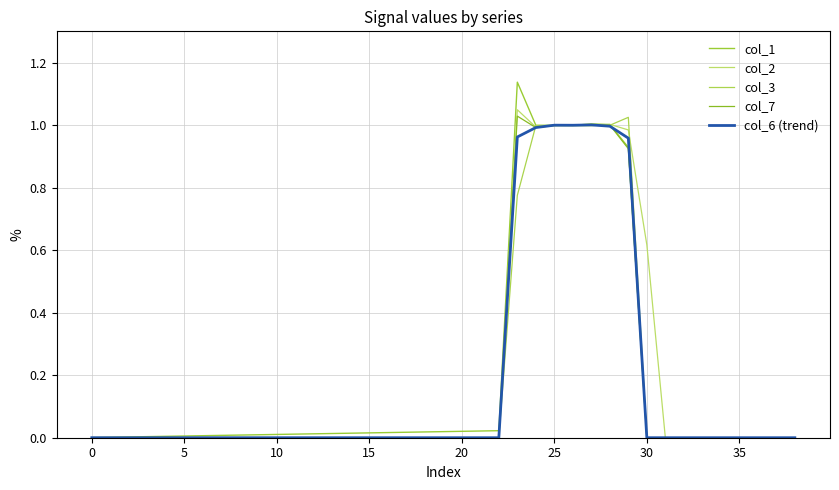

After their last crossing, which series has the higher values: col_2 or col_6 (trend)?

col_2